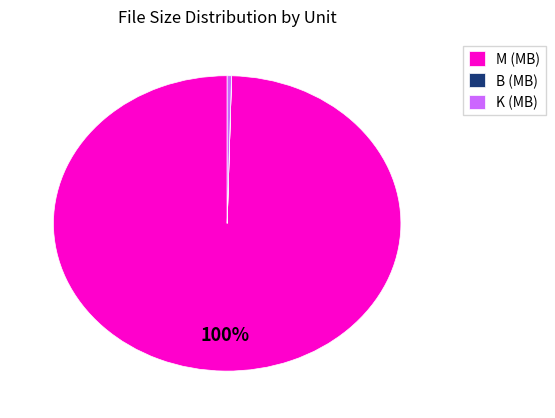

Is there any slice that represents more than half of the pie?

Yes